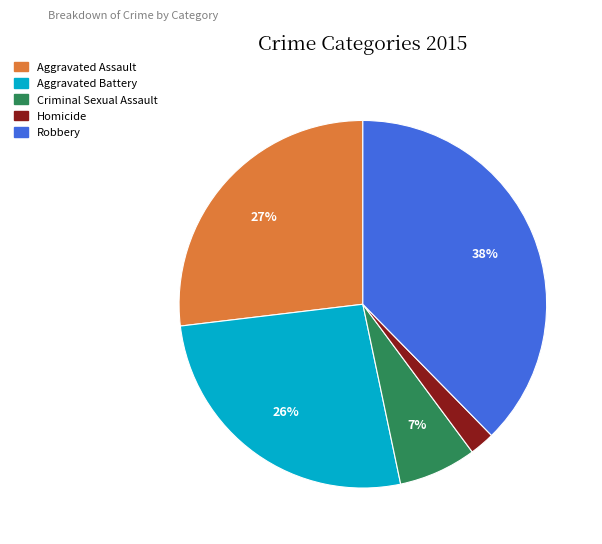

How many segments does this pie chart have?

5